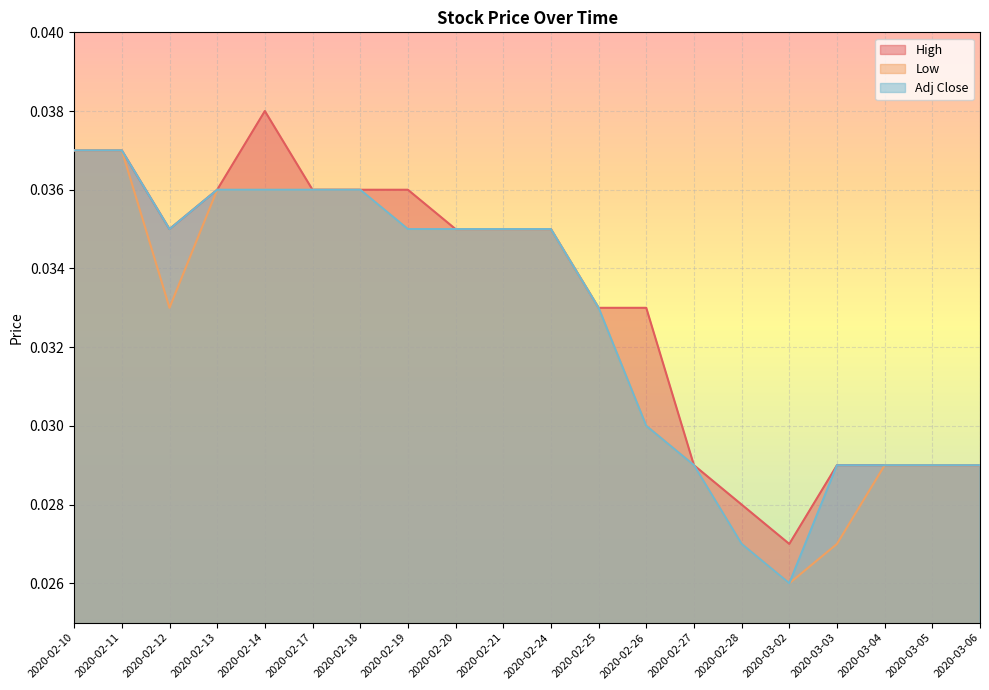

Which label corresponds to the largest value in the chart?

2020-02-14